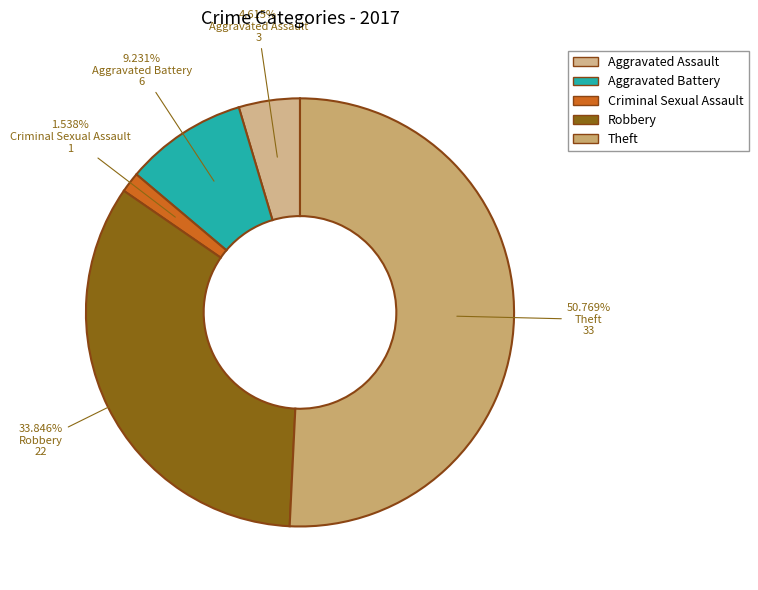

What is the majority slice?

Theft